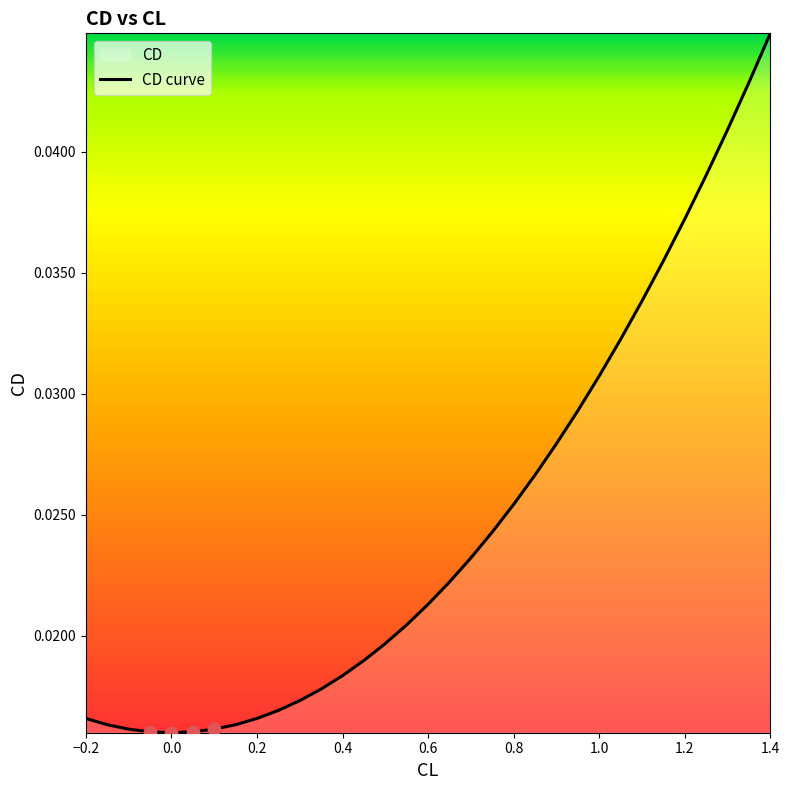

At which category does the chart reach its peak across all series?

1.4